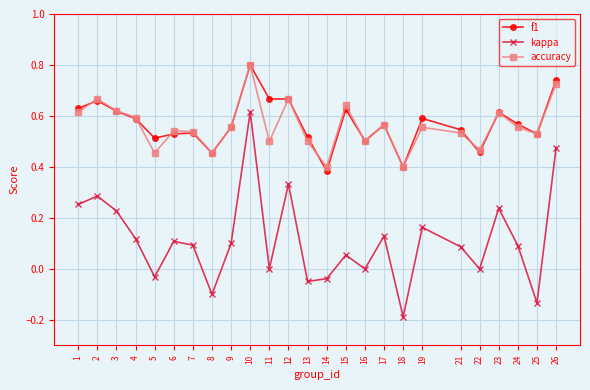

At which category does accuracy reach its first local valley?

5